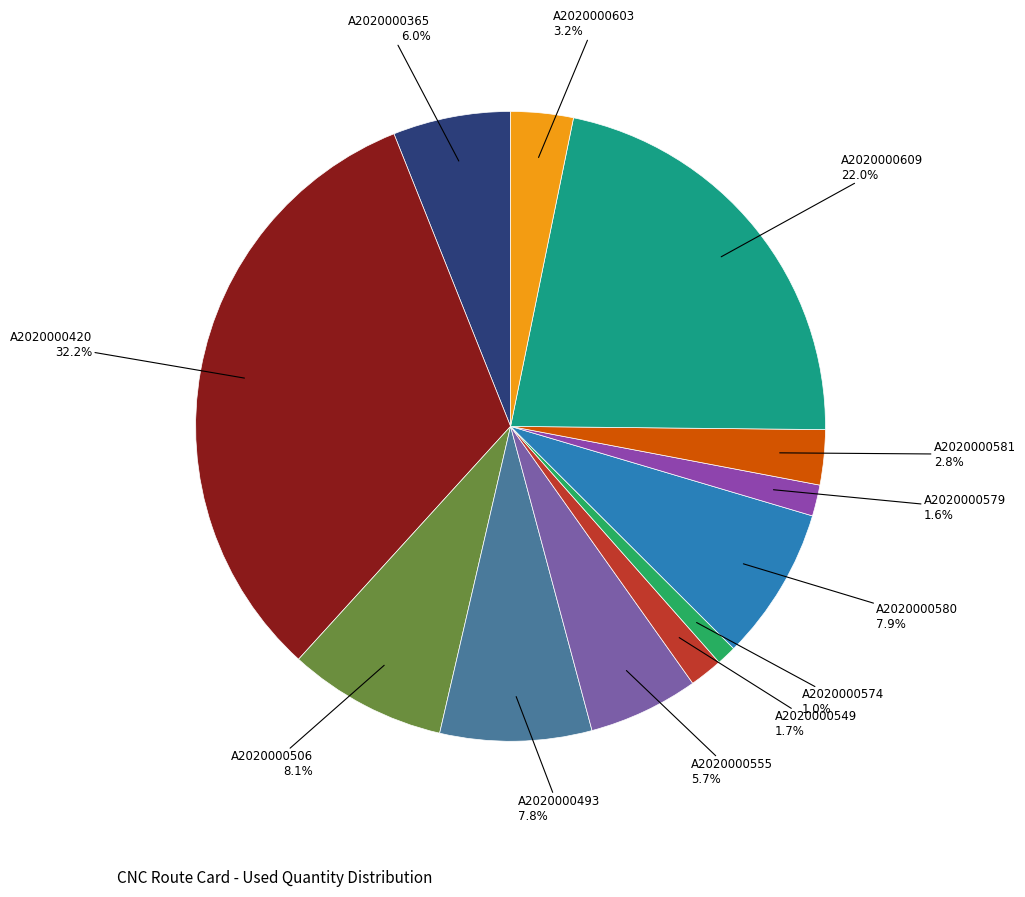

Count the number of slices in the pie.

12